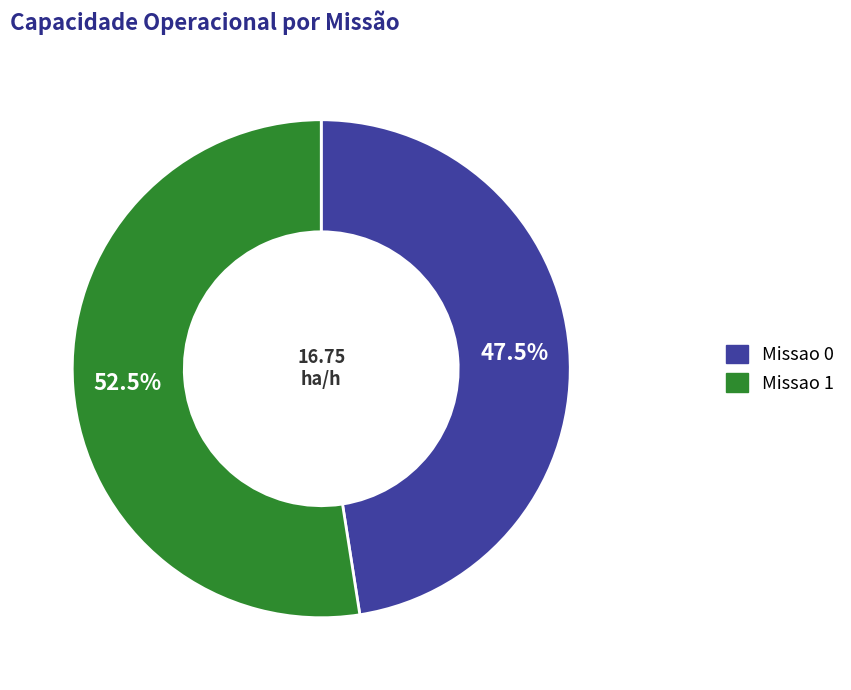

Combined, what portion of the pie is Missao 1 and Missao 0?

100.0%